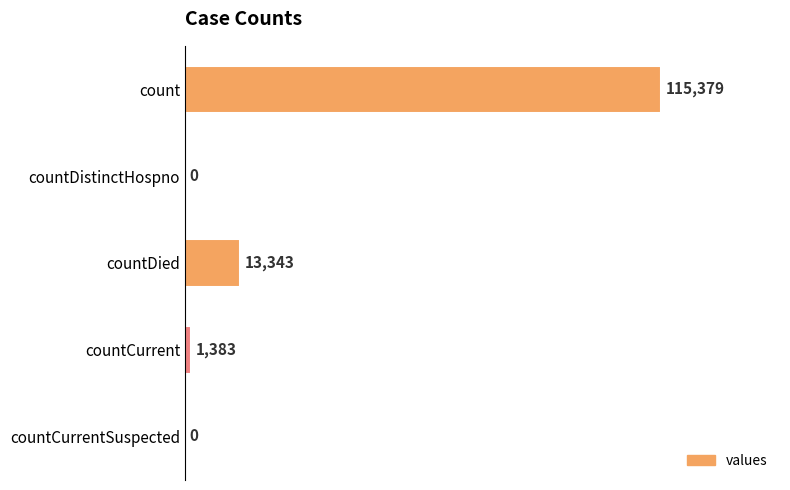

Are the bars grouped side by side (vs. stacked)?

No